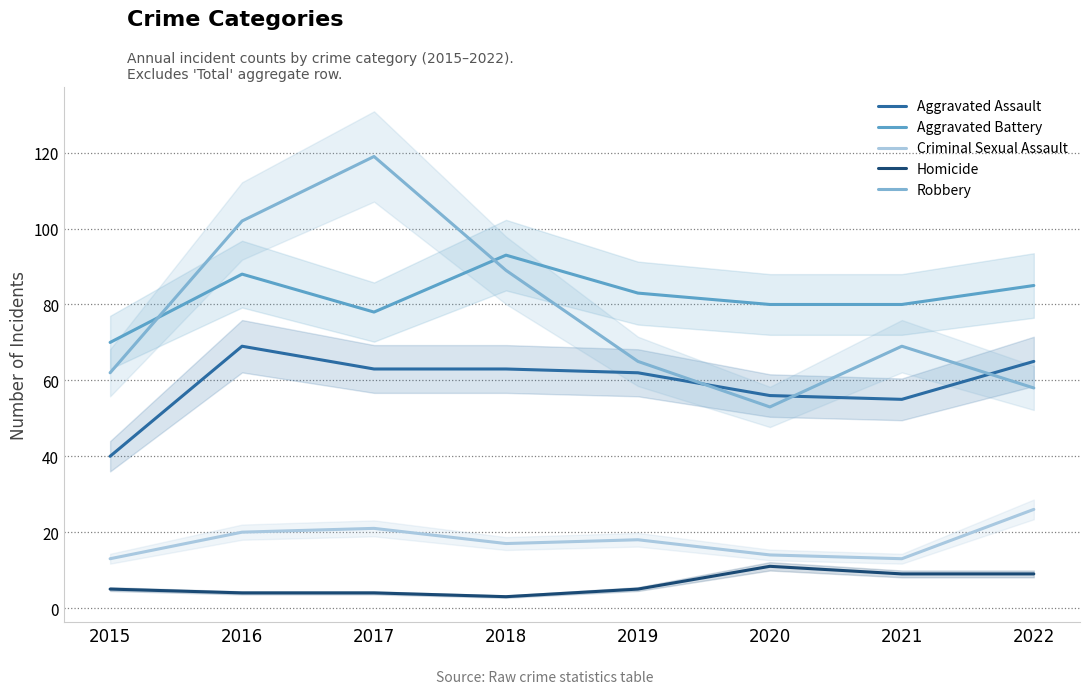

Which series has the largest range (max minus min)?

Robbery